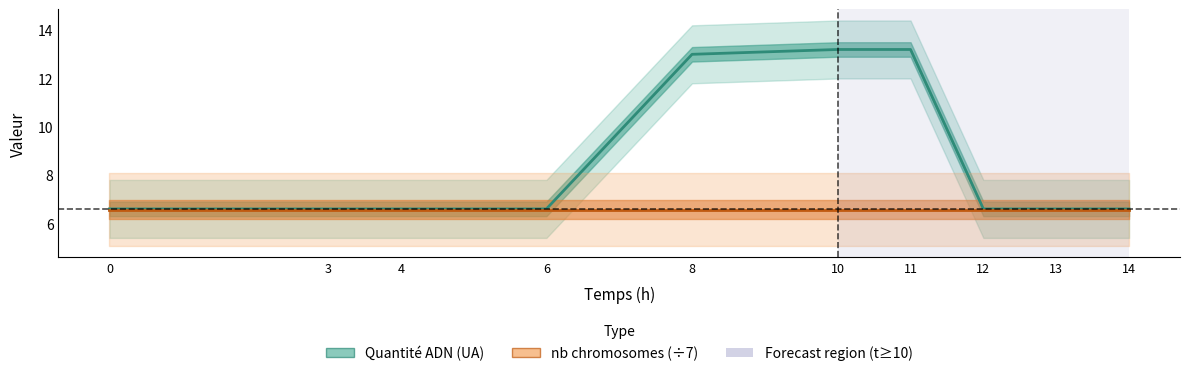

What is the value of the Quantité ADN (UA) point at the 4th from the left?

6.6